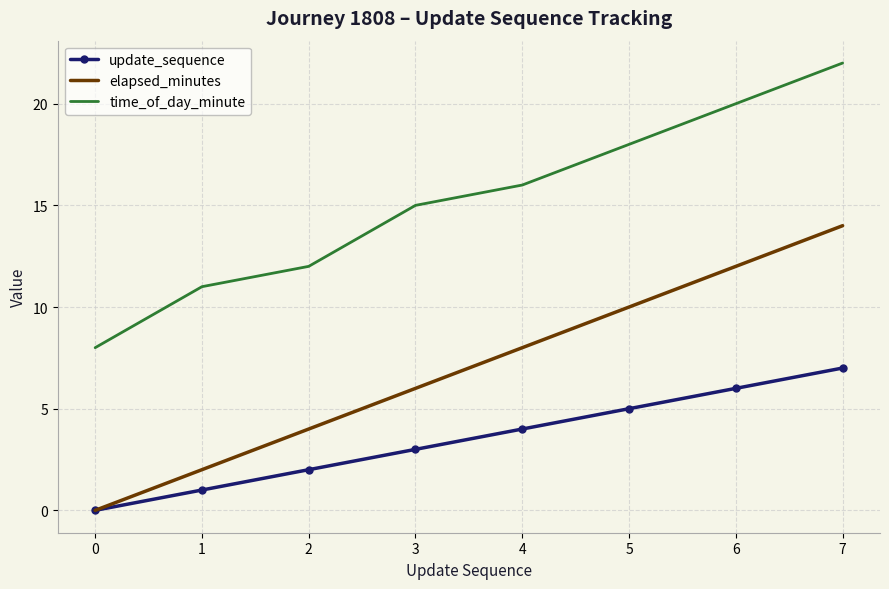

The time_of_day_minute series shows 8 at 7. True or false?

False